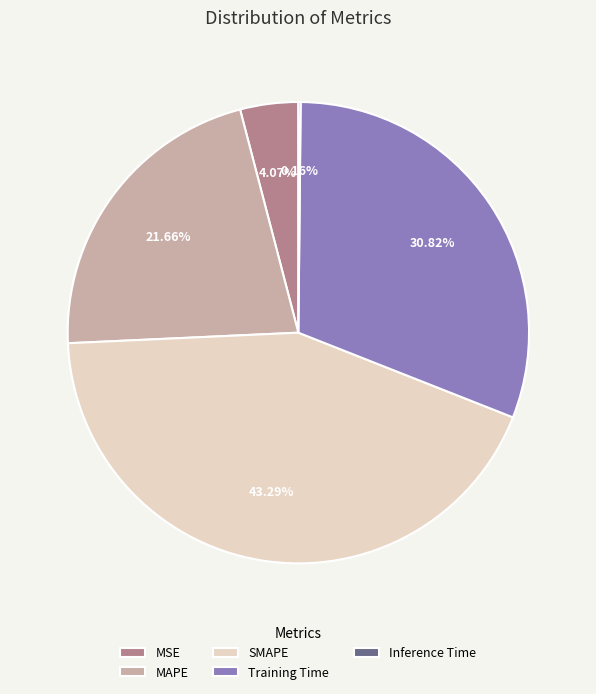

Which slice is the largest?

SMAPE